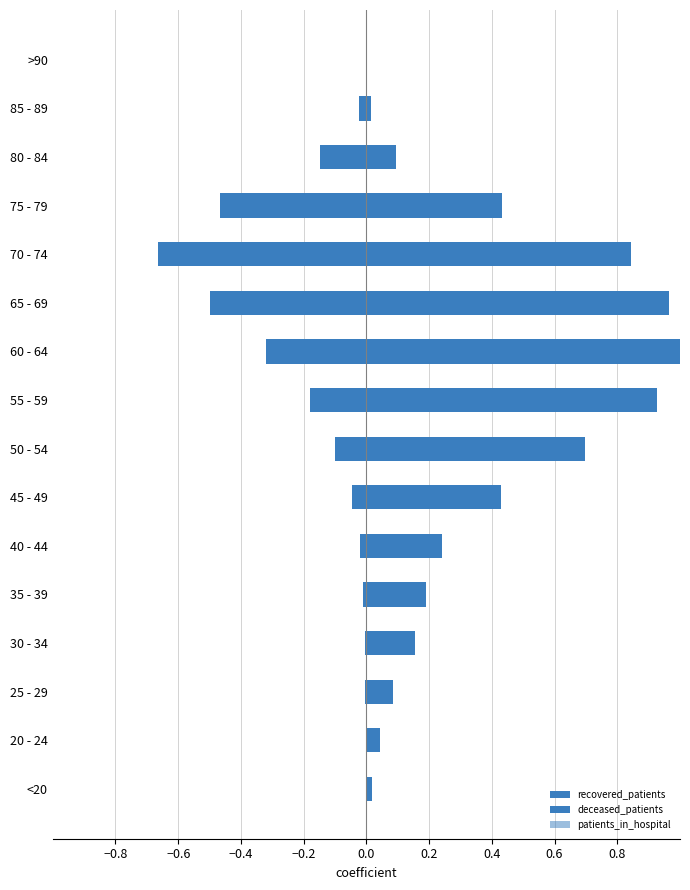

What is the maximum value shown in the chart?

1.0